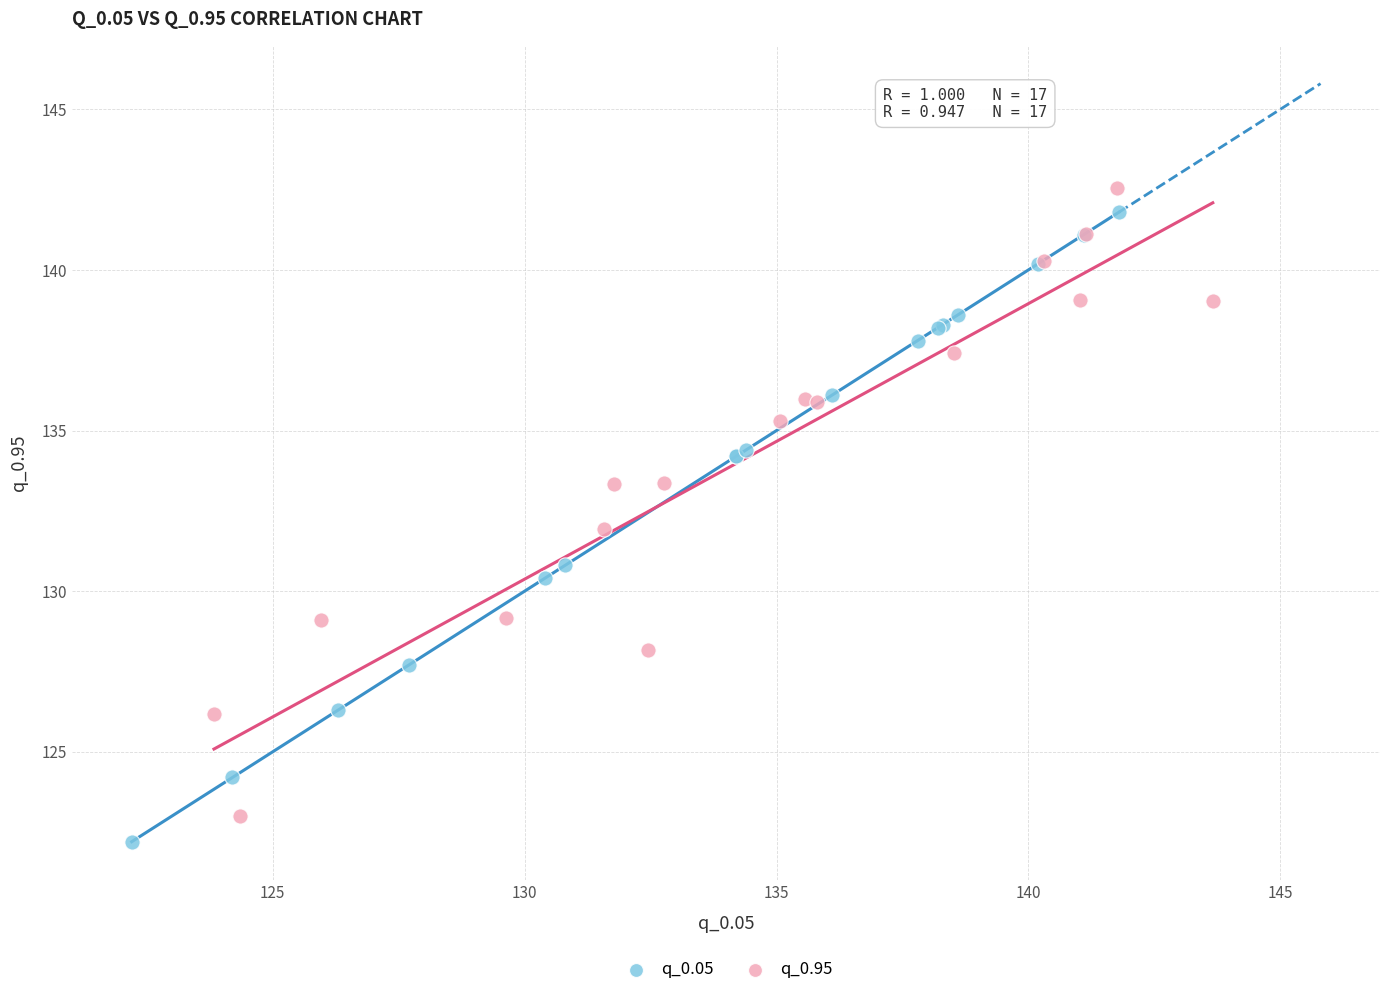

Which series contains the highest Y value?

q_0.95